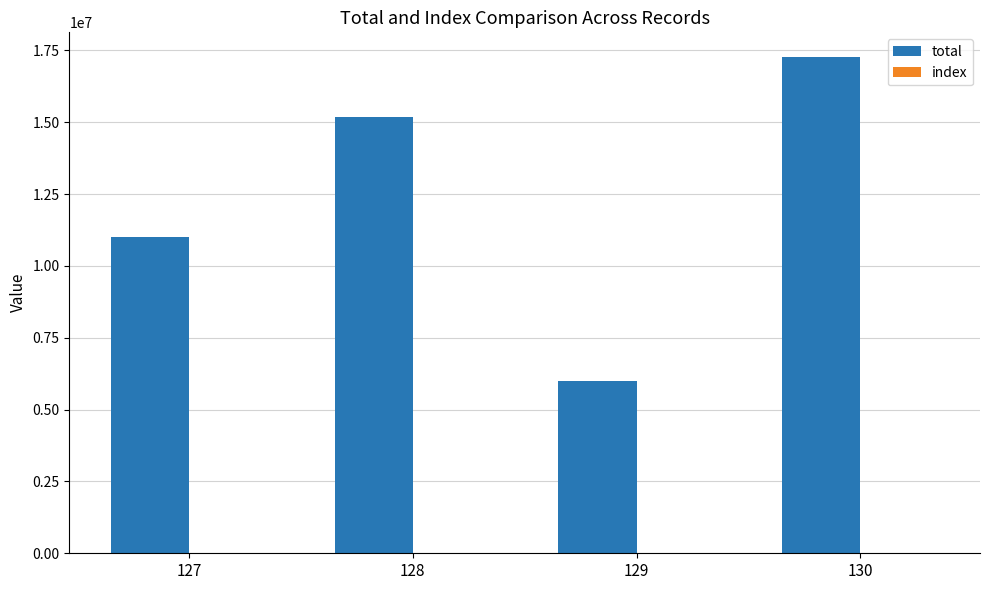

At which category is the sum across all series the highest?

130